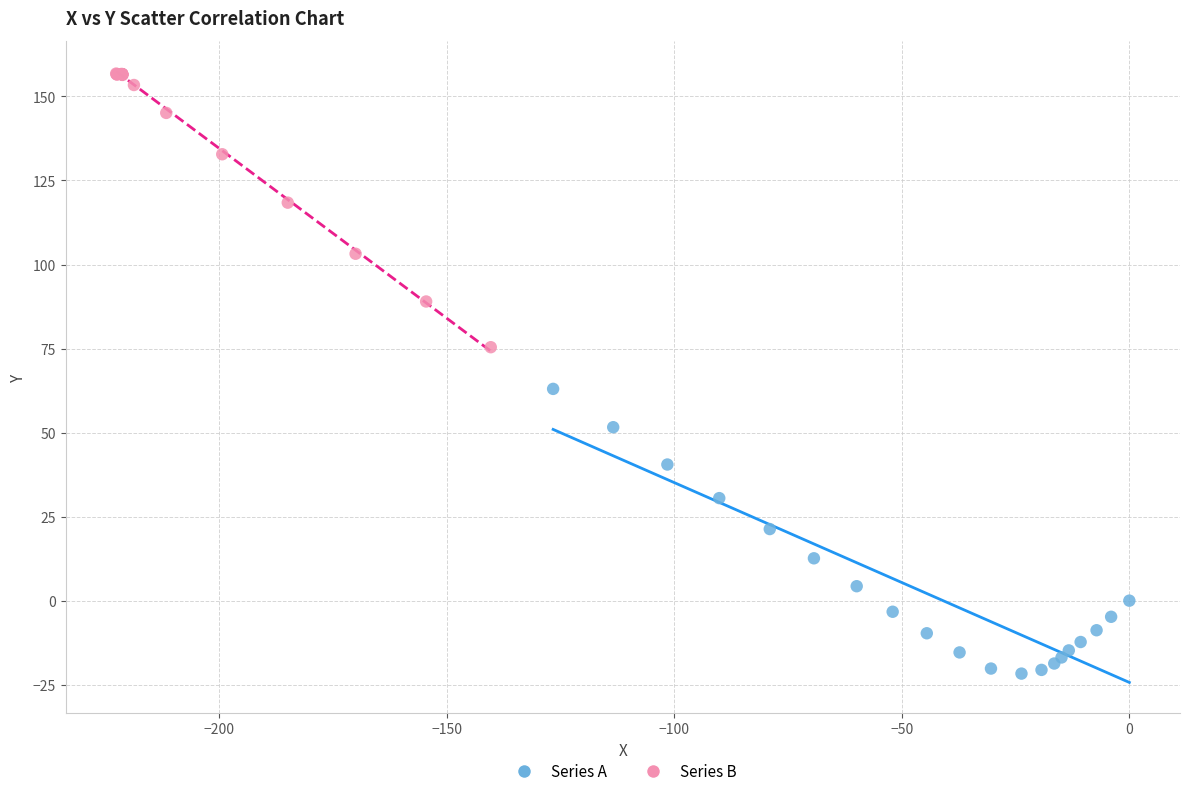

Which series reaches the minimum Y coordinate?

Series A